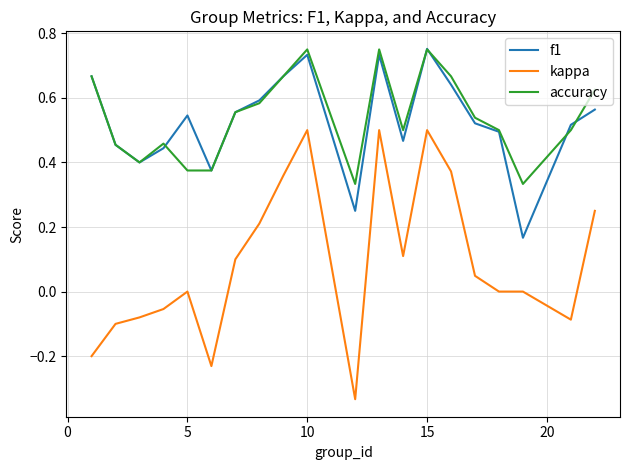

Which series has the widest spread of values?

kappa